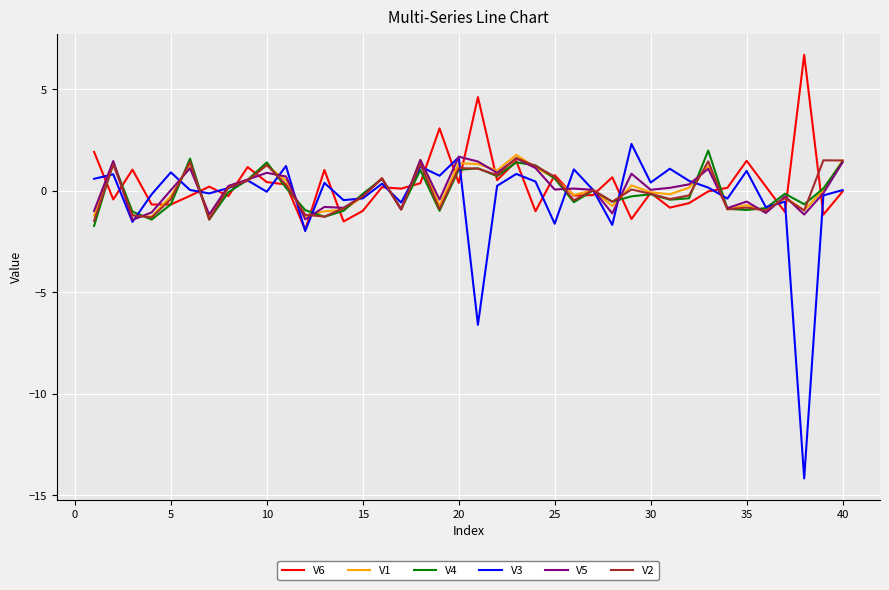

Which series has the largest range (max minus min)?

V3